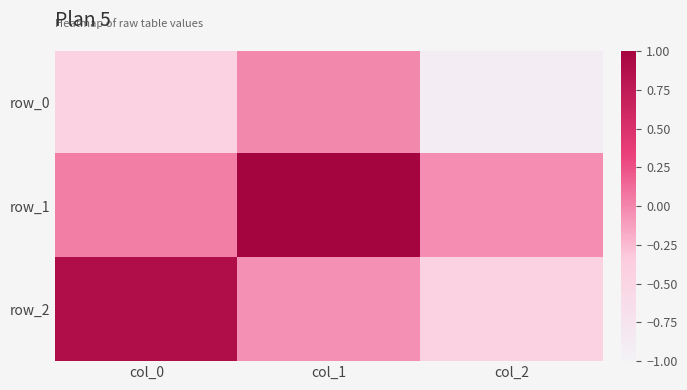

Reading right to left, what are all the values shown in this chart?

row_0: col_2=-0.9	col_1=-0.0	col_0=-0.4
row_1: col_2=-0.0	col_1=1.0	col_0=0.0
row_2: col_2=-0.4	col_1=-0.0	col_0=0.9